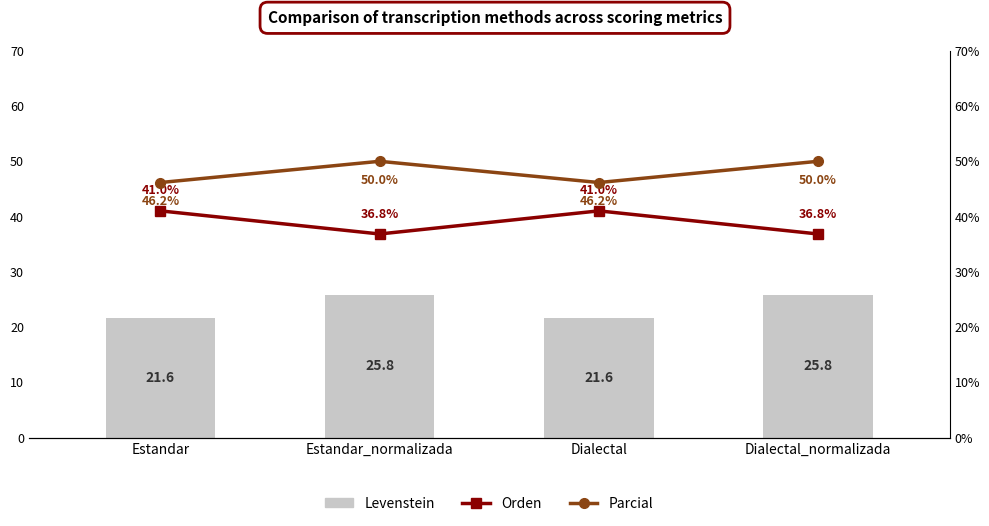

Is the value of Orden at Dialectal greater than the value of Levenstein at Dialectal_normalizada?

Yes